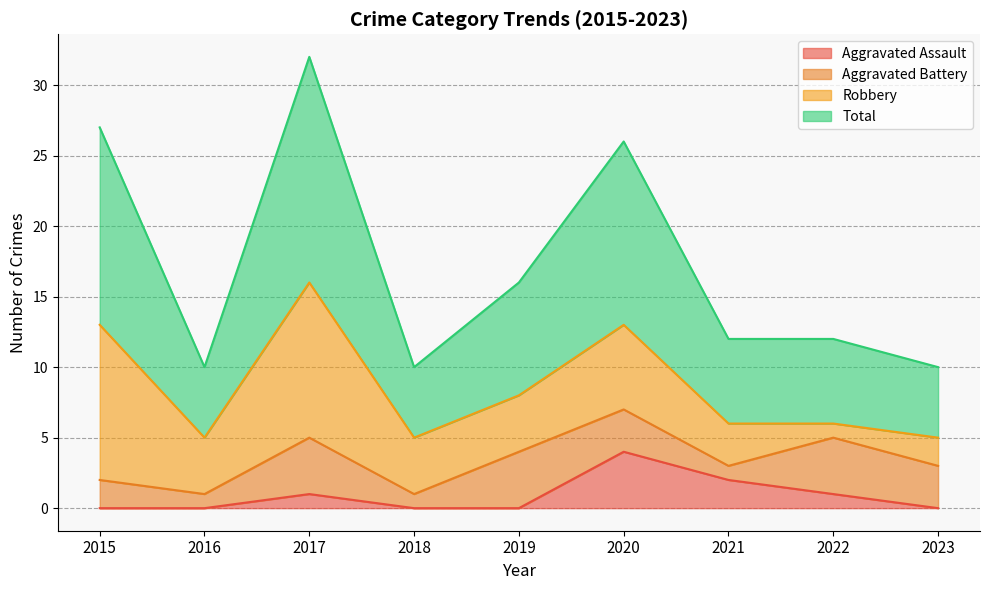

True or false: Total and Aggravated Assault cross at least once.

False